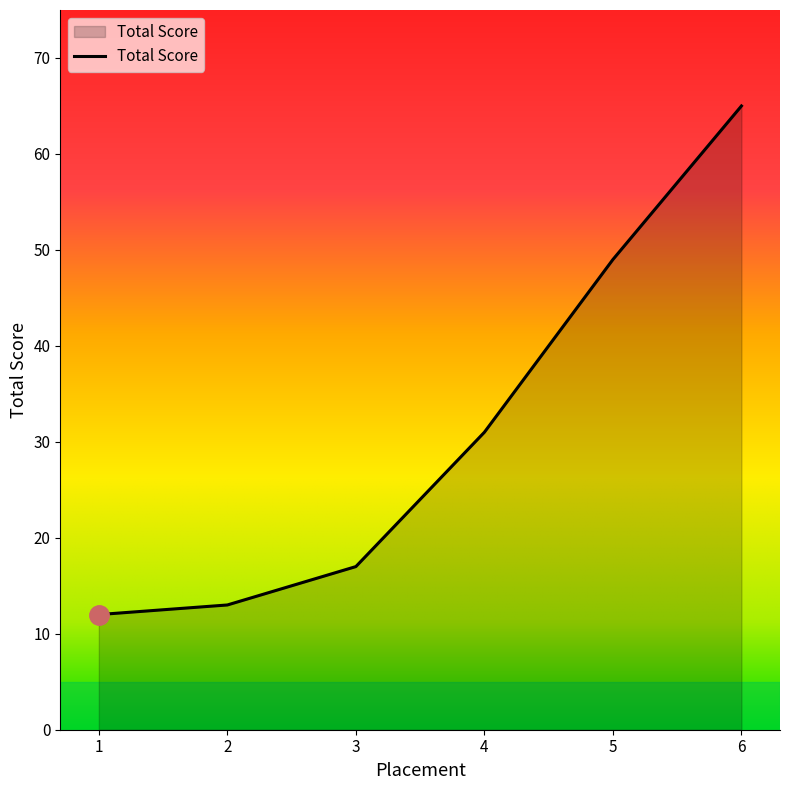

How many distinct data groups are displayed?

1